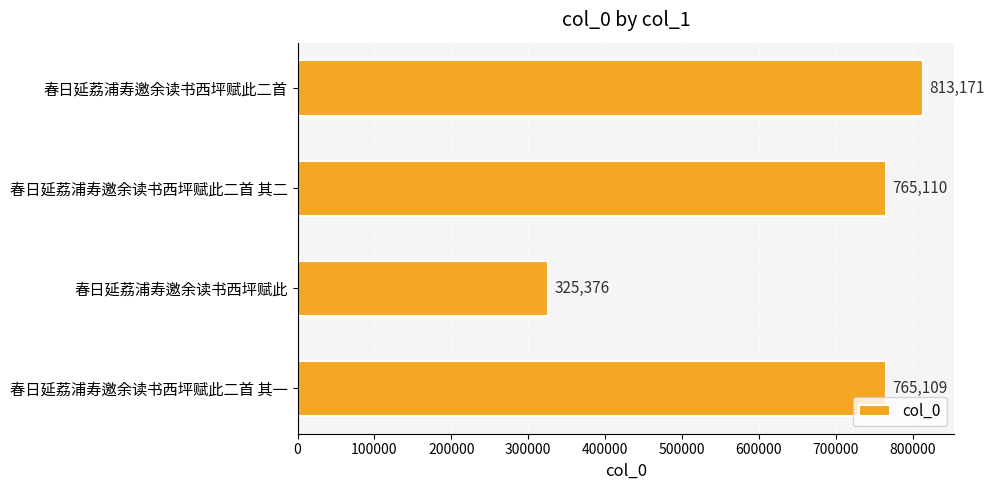

The chart shows a value of 1169691 at 春日延荔浦寿邀余读书西坪赋此二首 其二. True or false?

False